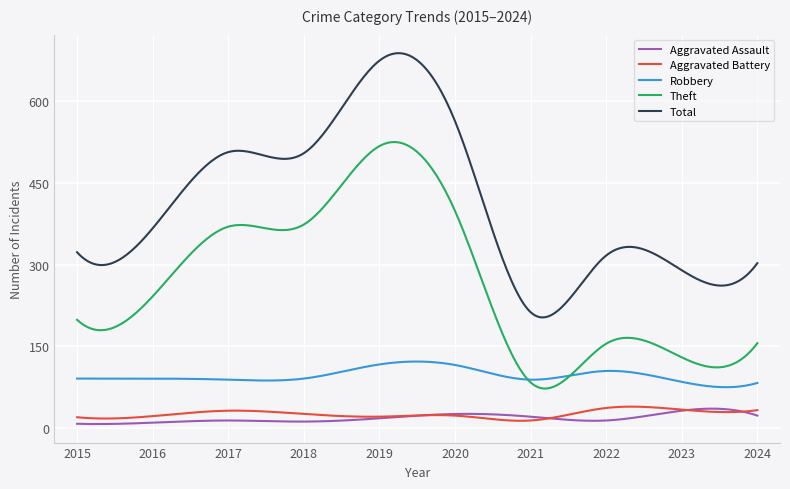

Which series has the largest total across all categories?

Total